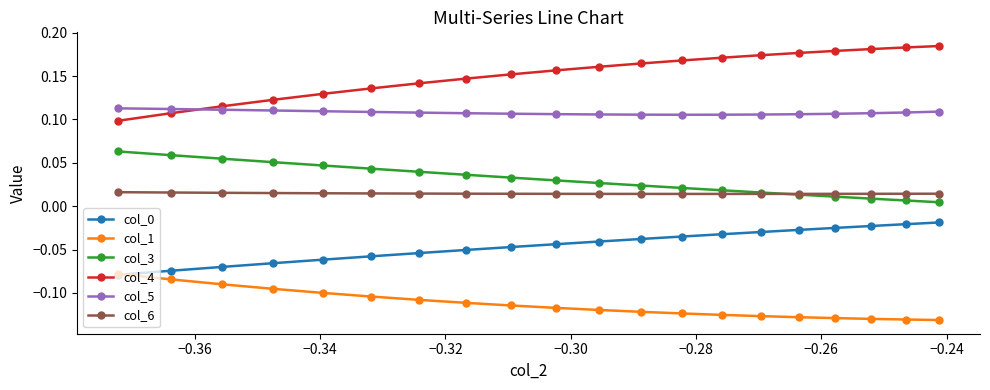

Which series has the widest spread of values?

col_4